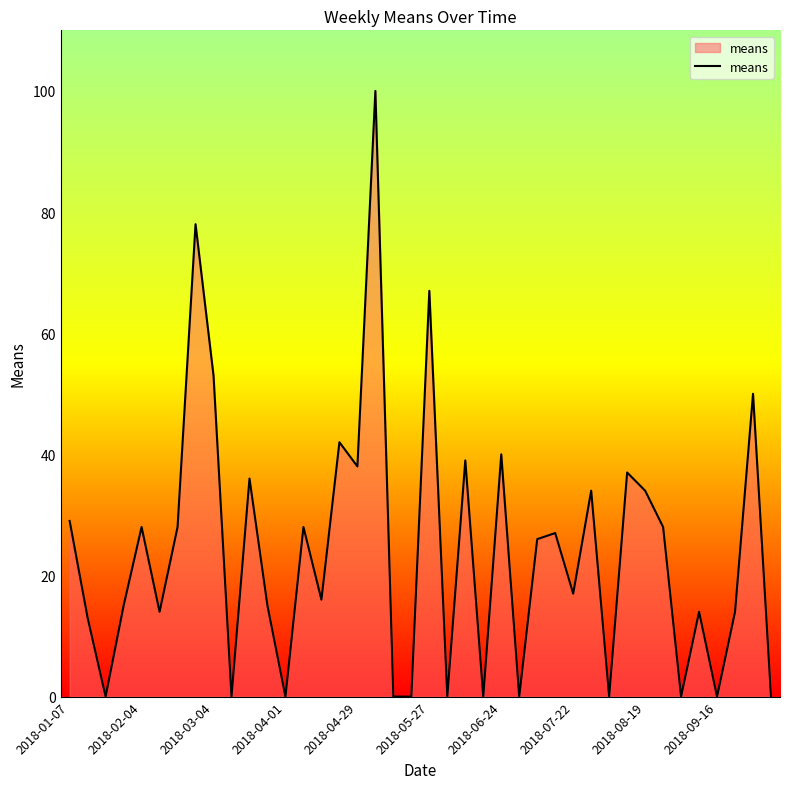

What is the maximum value shown in the chart?

100